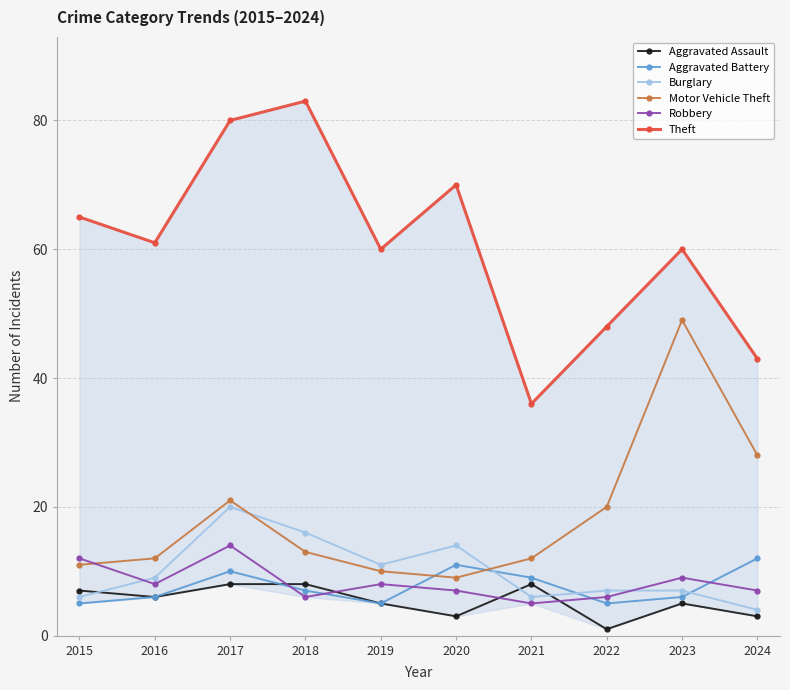

Which has a higher value, 2023 or 2022?

2023